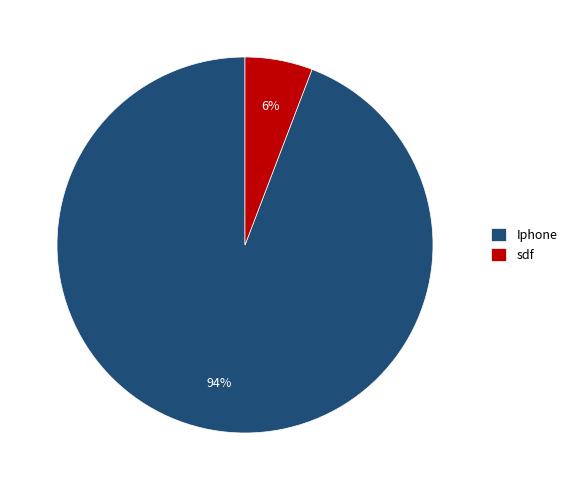

Which slice is the smallest?

sdf